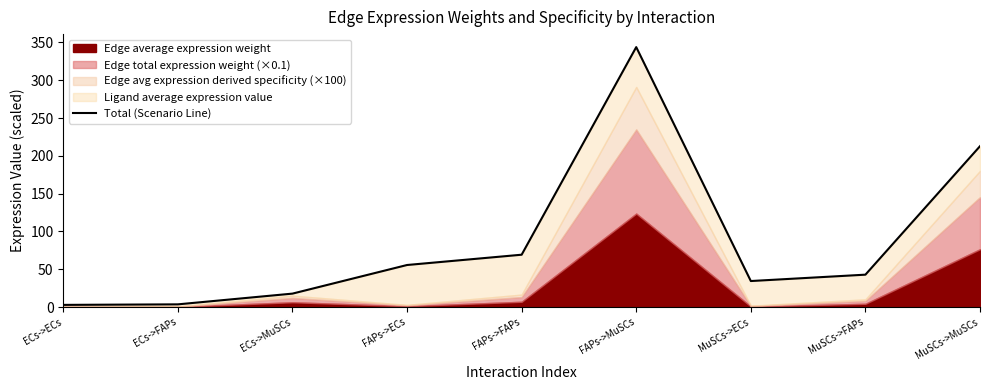

Which category has the highest value across all series?

FAPs->MuSCs